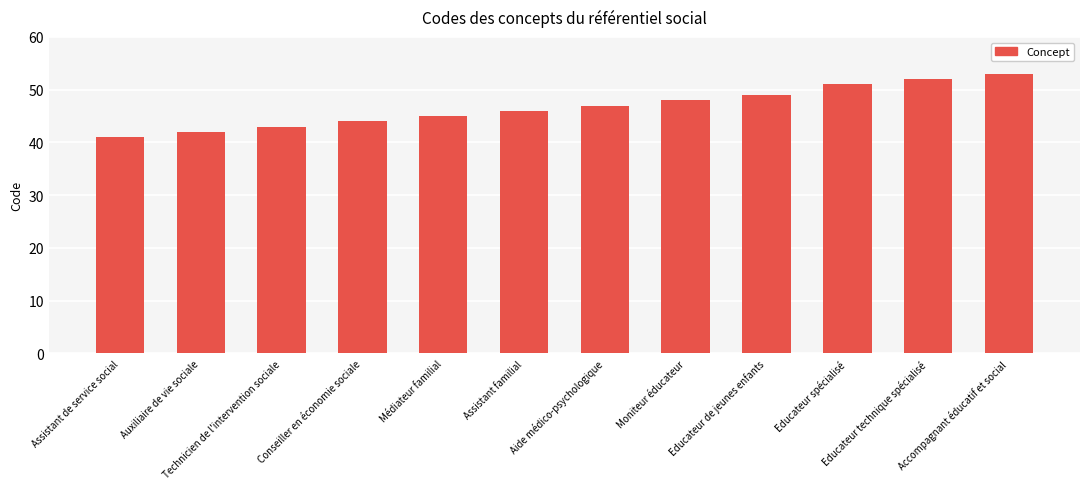

Reading left to right, list all the values displayed in this chart.

41	42	43	44	45	46	47	48	49	51	52	53